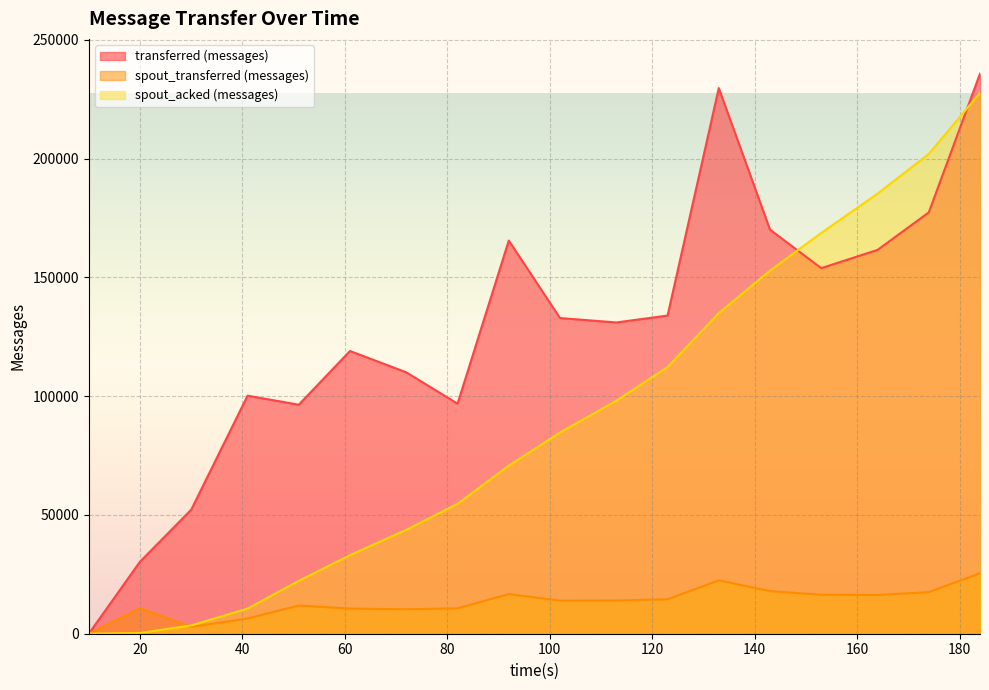

Reading right to left, list all the values displayed in this chart.

transferred (messages): 235740	177340	161560	153880	170100	229680	133920	131020	132880	165500	96840	110020	119000	96400	100200	52200	30320	0
spout_transferred (messages): 25440	17500	16300	16380	17940	22460	14480	13980	13920	16680	10700	10300	10580	11860	6400	2880	10720	0
spout_acked (messages): 227620	201960	185260	168700	152820	134940	112240	98060	84680	70720	54680	43740	33060	22260	10580	3500	320	0